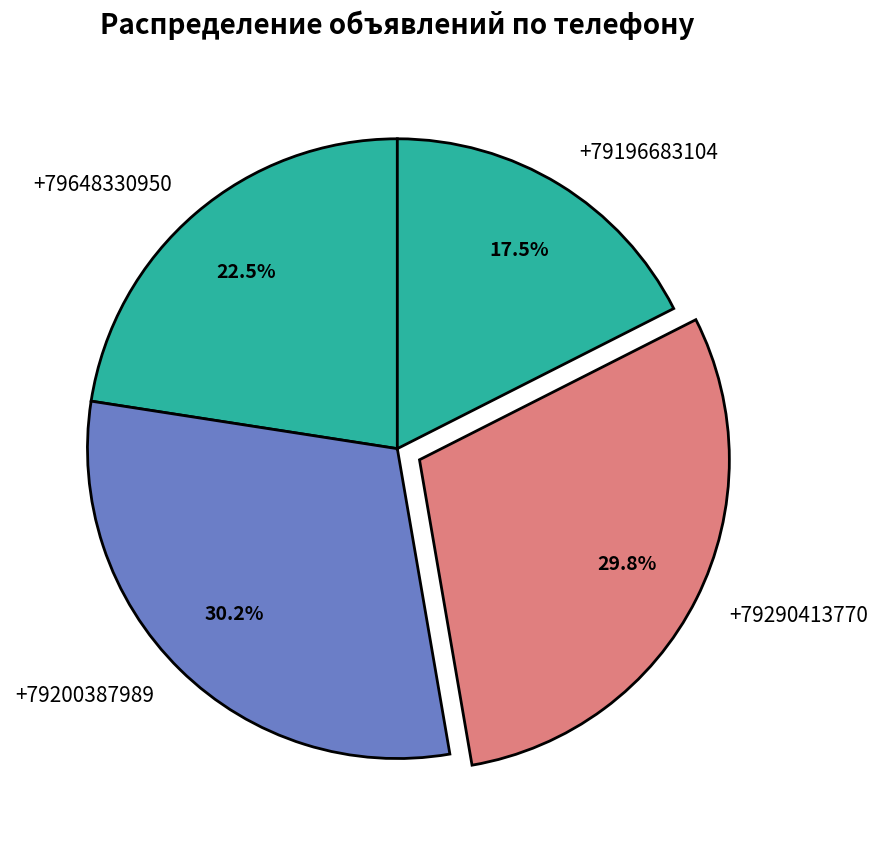

The +79648330950 slice represents 34% of the pie. True or false?

False